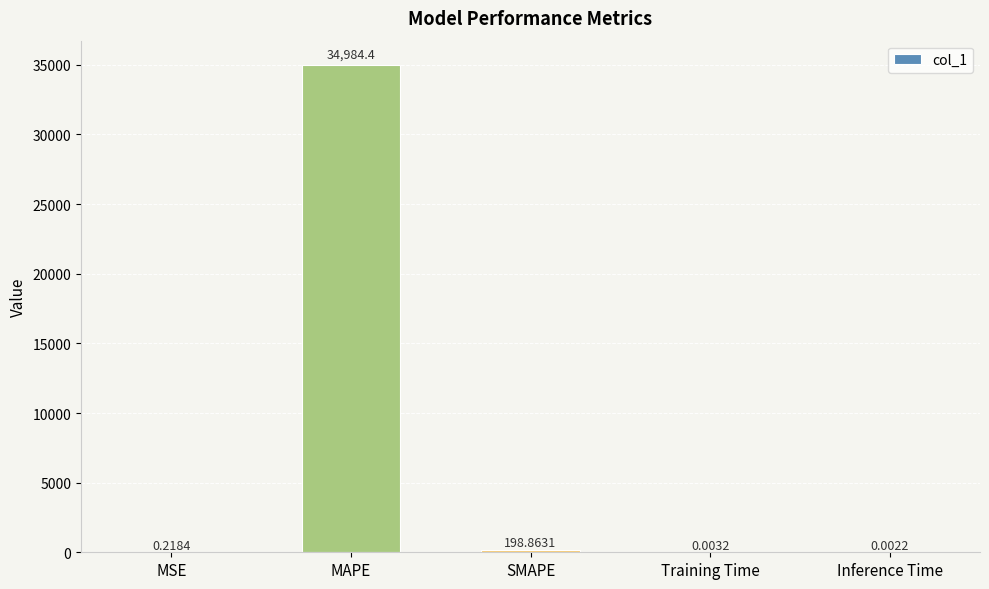

What is the maximum value shown in the chart?

34984.4